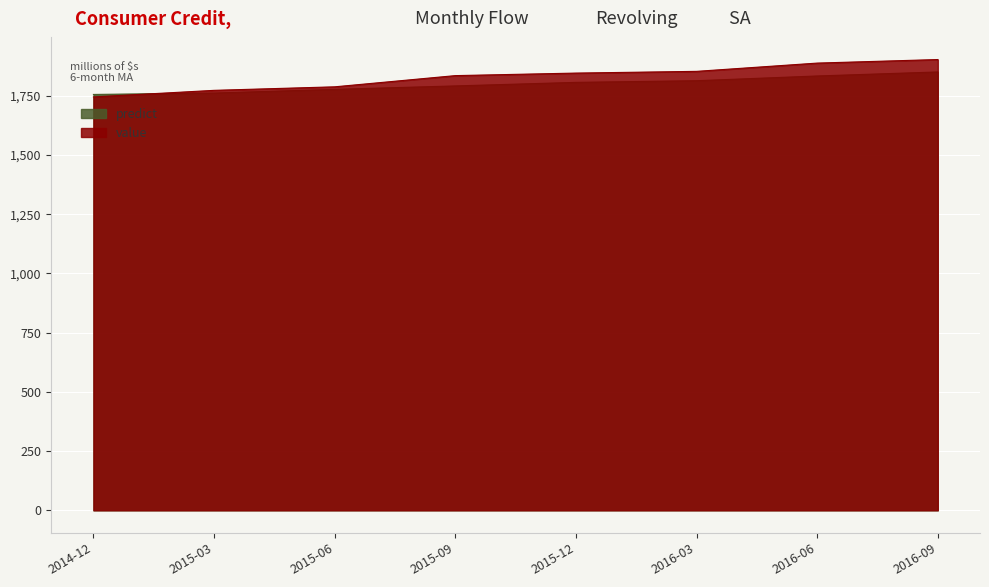

Which series has the widest spread of values?

value